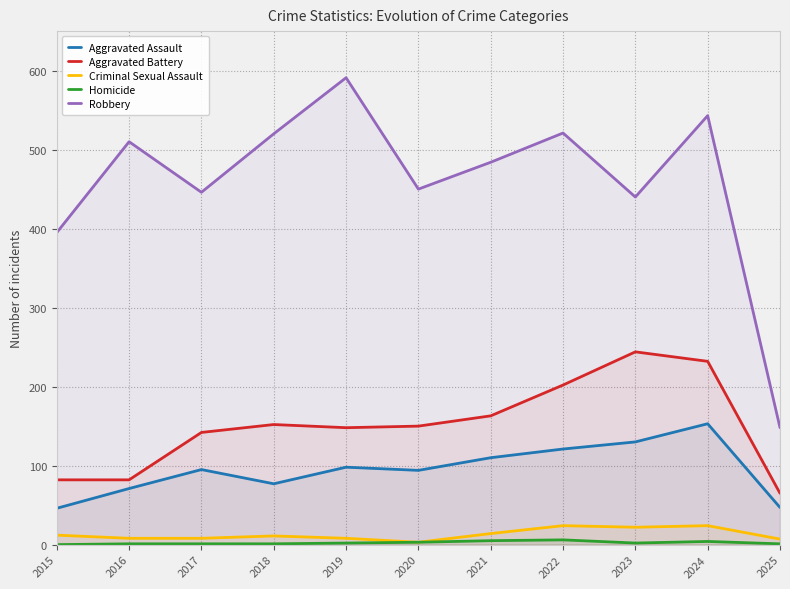

Where is the first local minimum for Criminal Sexual Assault?

2020